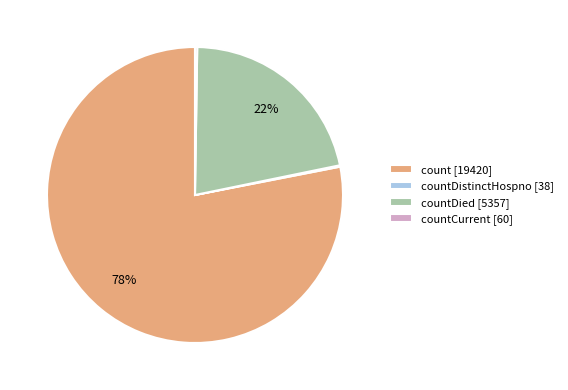

True or false: countDied [5357] accounts for 22% of the total.

True